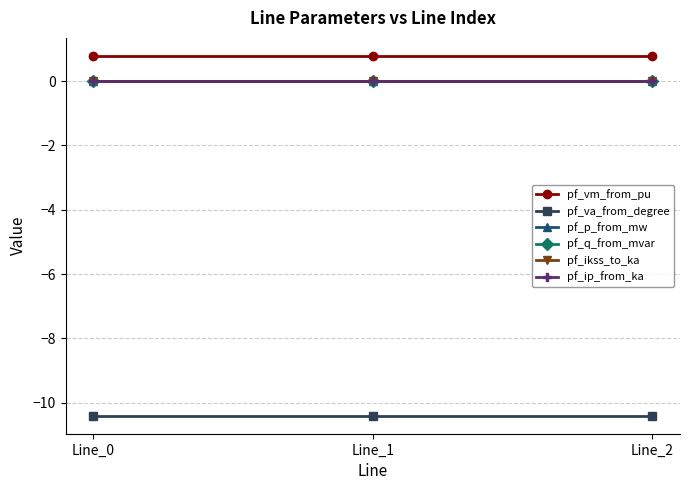

The pf_va_from_degree series shows -10.4 at Line_2. True or false?

True